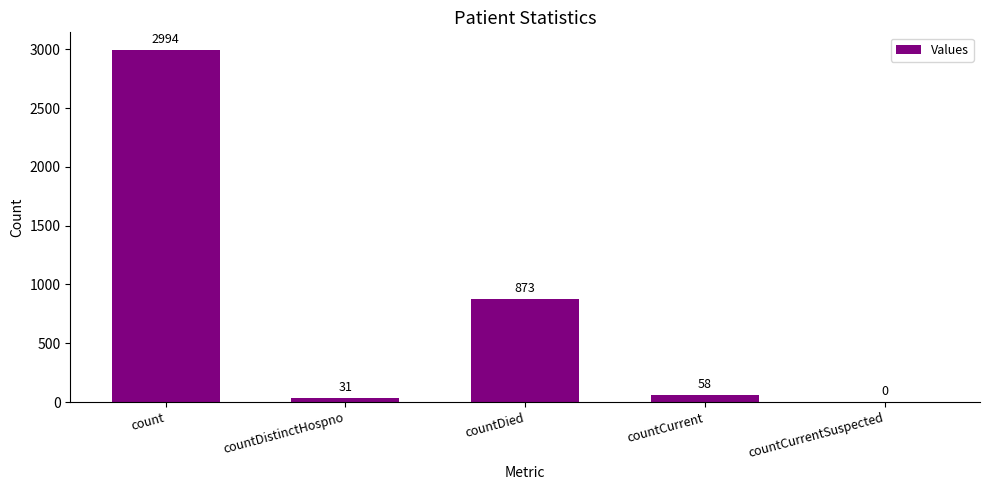

How many positive values are there?

4